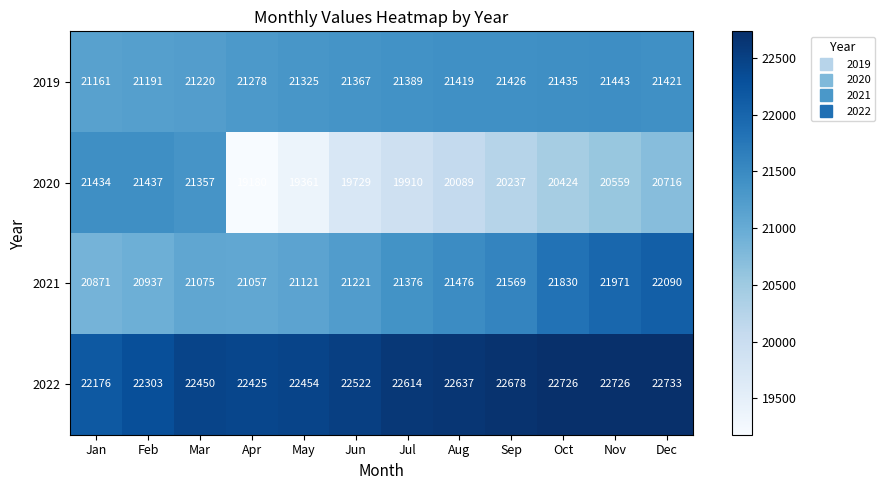

What is the difference between the maximum and minimum values in the 2022 series?

557